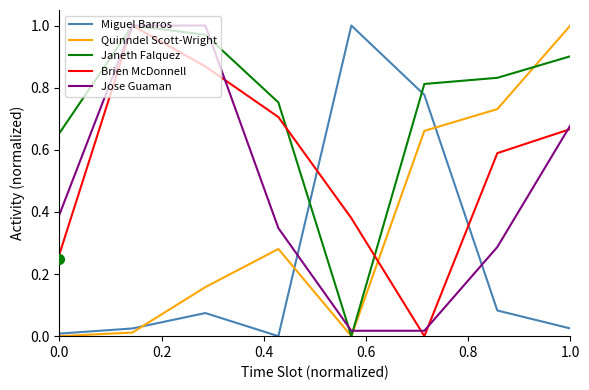

True or false: Brien McDonnell and Quinndel Scott-Wright intersect in this chart.

True